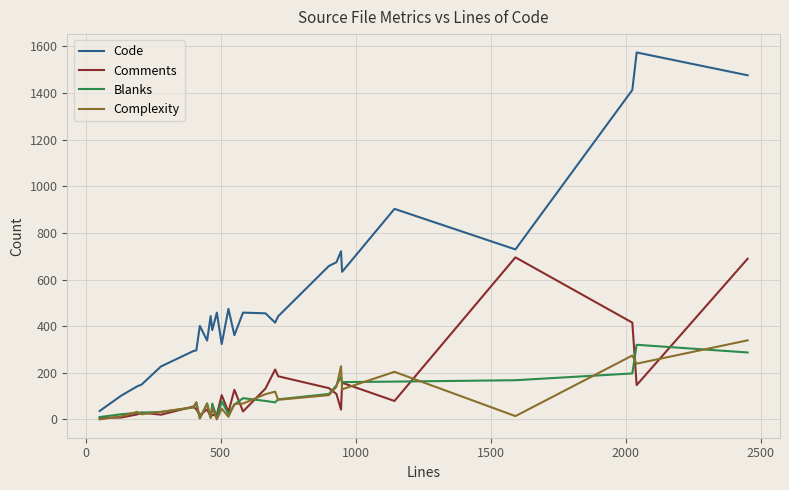

Which series has the largest range (max minus min)?

Code